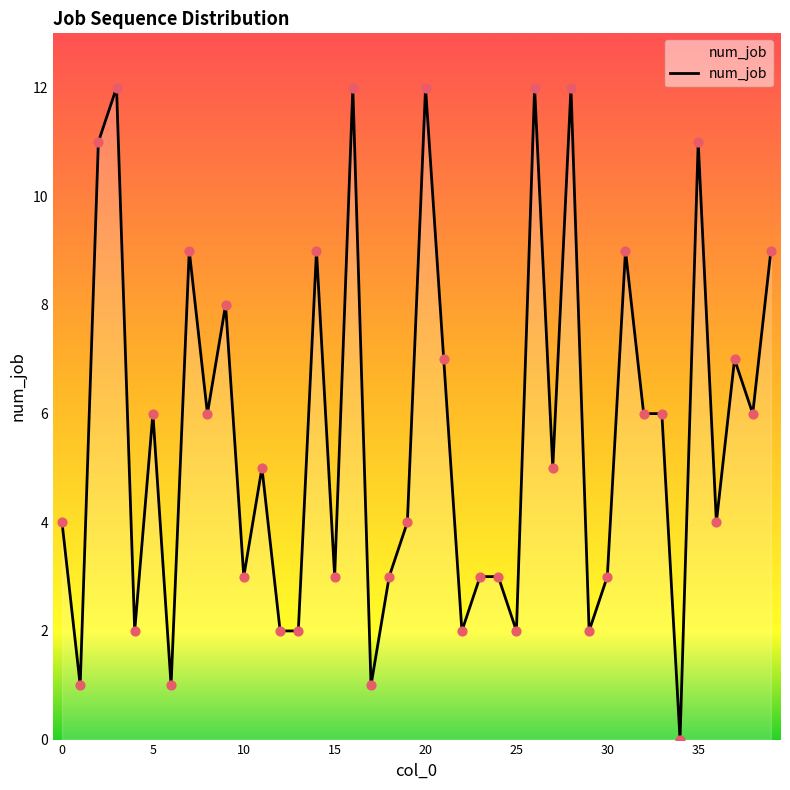

What is the greatest value displayed?

12